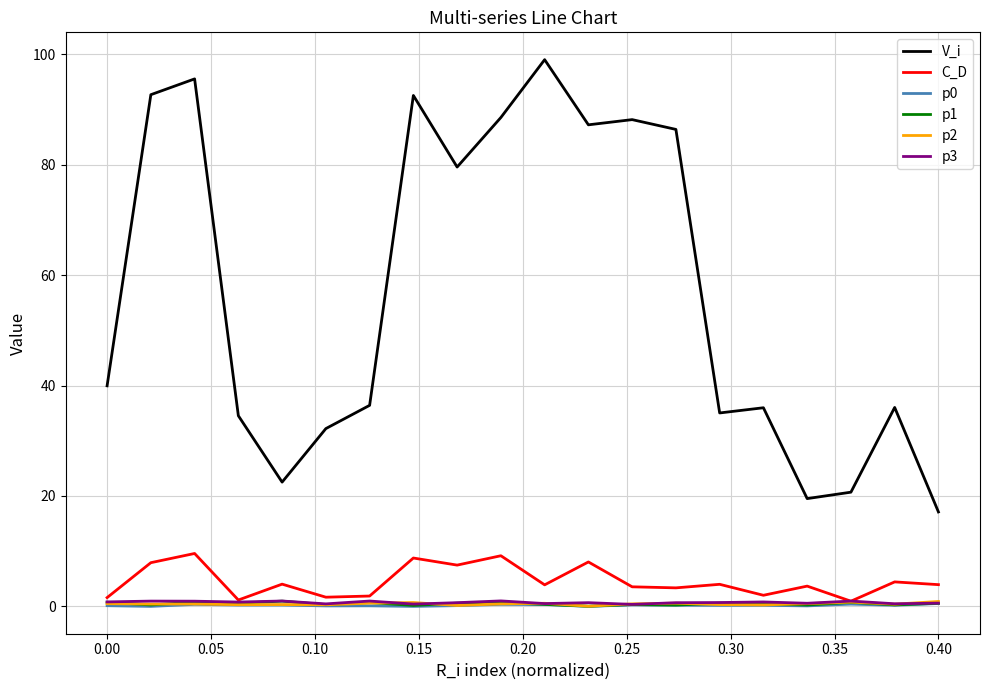

Which series has the largest range (max minus min)?

V_i